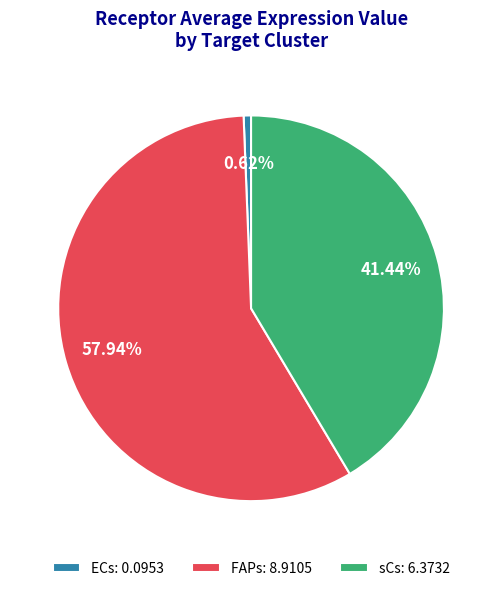

How many segments does this pie chart have?

3